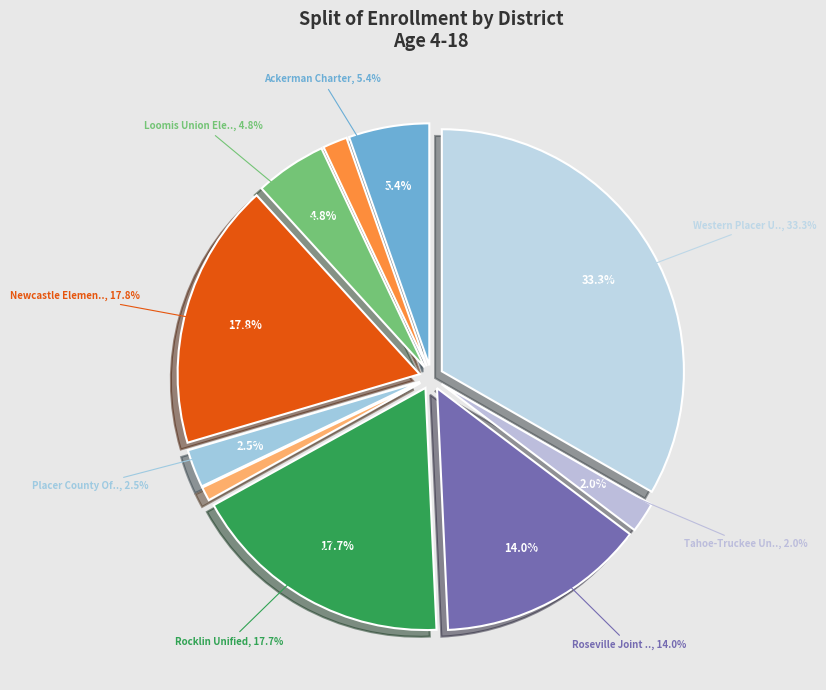

What is the total percentage of Auburn Union Elementary and Loomis Union Elementary?

6.4%